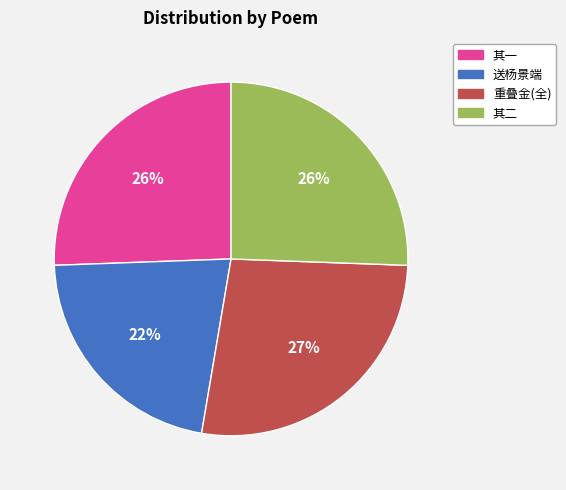

What is the ratio of the value at 其一 to the value at 送杨景端?

1.2